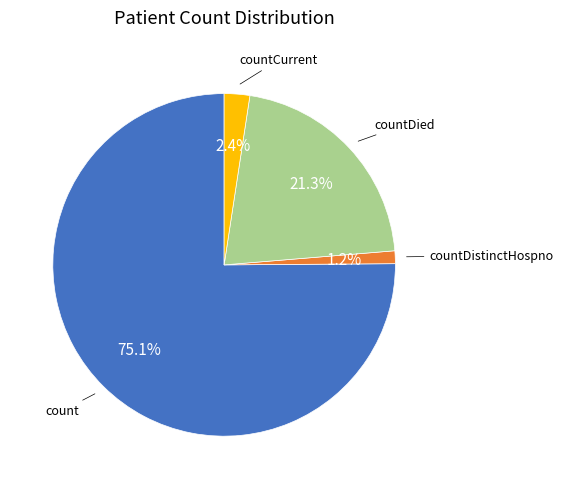

Does any single category account for the majority?

Yes